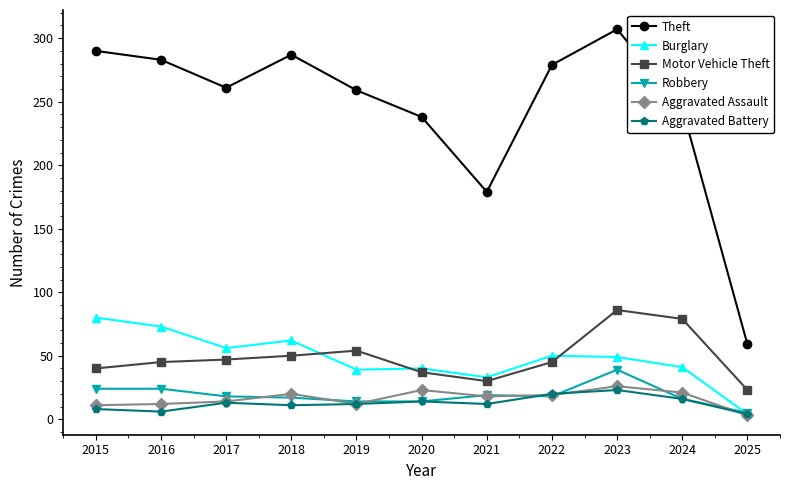

Between 2016 and 2022, which series saw the biggest shift?

Burglary